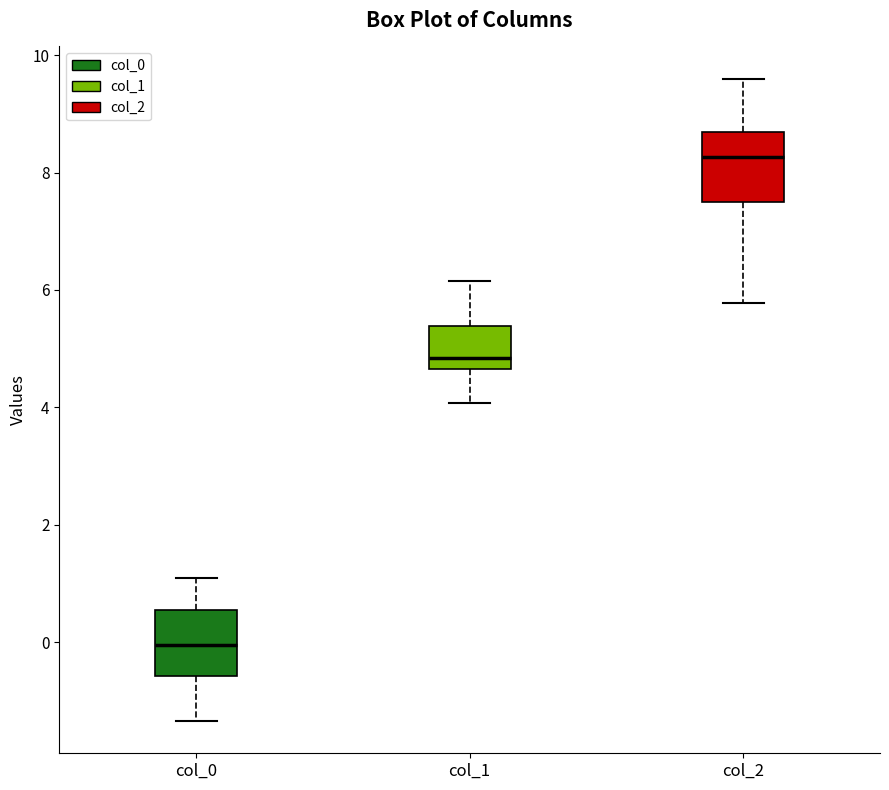

Reading left to right, read every box against the y-axis: the position of its median line, the range the box covers, and the ends of its whiskers. The values are not printed on the chart, so give them approximately, as read against the axis.

col_0: median 0.0, box -0.6 to 0.6, whiskers -1.4 to 1.0
col_1: median 4.8, box 4.6 to 5.4, whiskers 4.0 to 6.2
col_2: median 8.2, box 7.4 to 8.6, whiskers 5.8 to 9.6